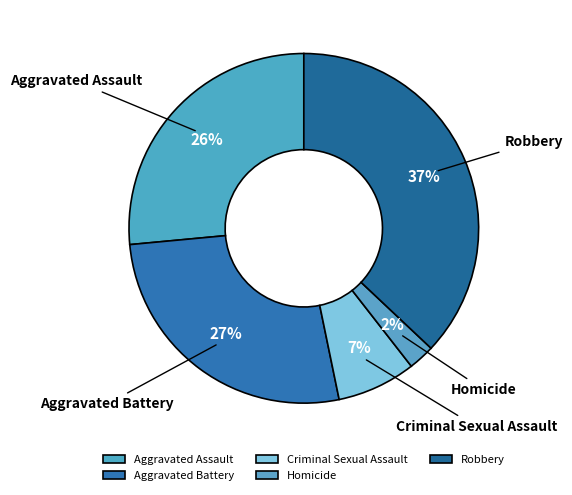

Is the sum of Aggravated Assault and Robbery greater than half?

Yes